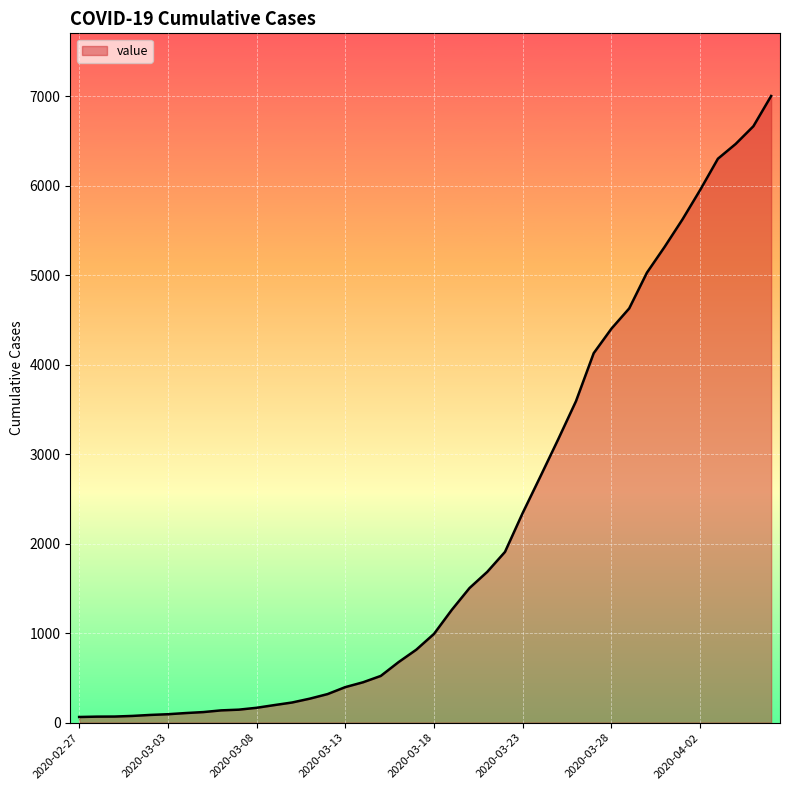

What is the greatest value displayed?

7004